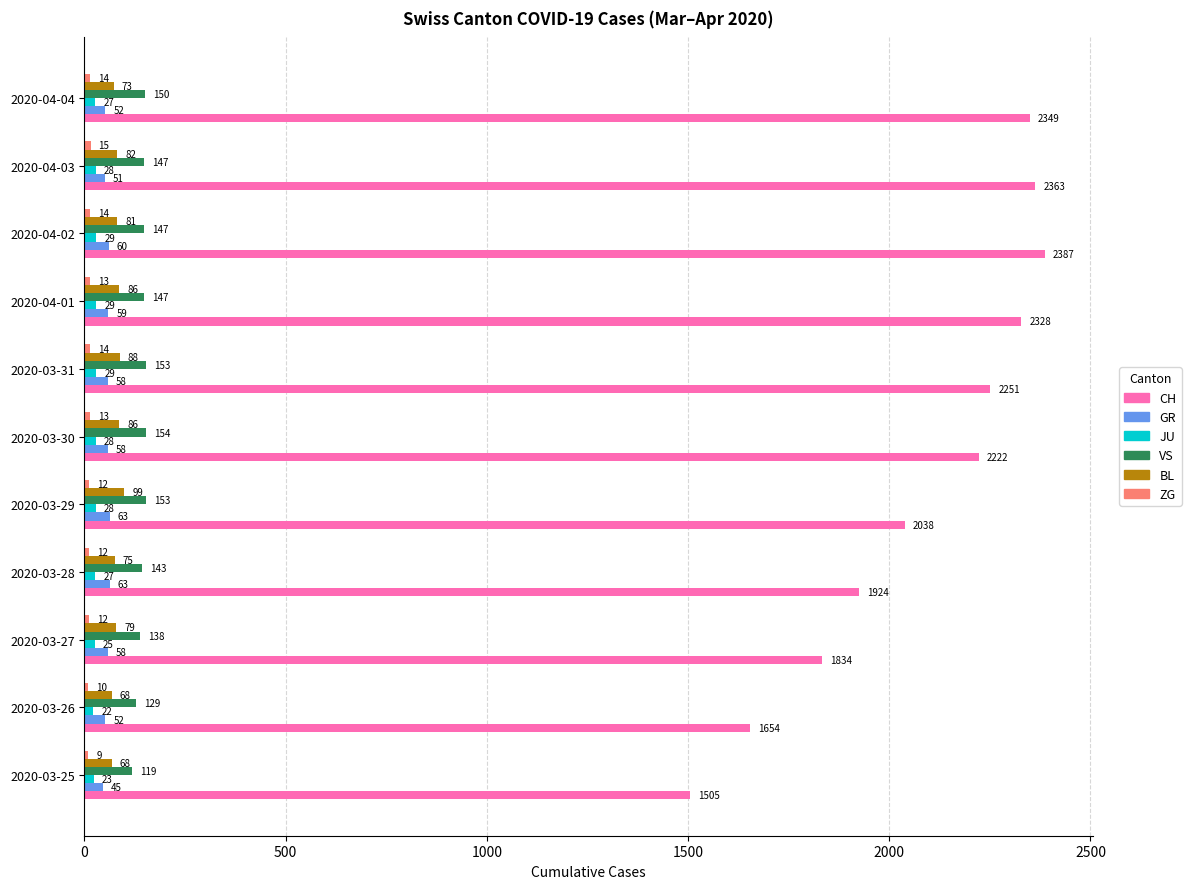

At which category is the sum across all series the highest?

2020-04-02